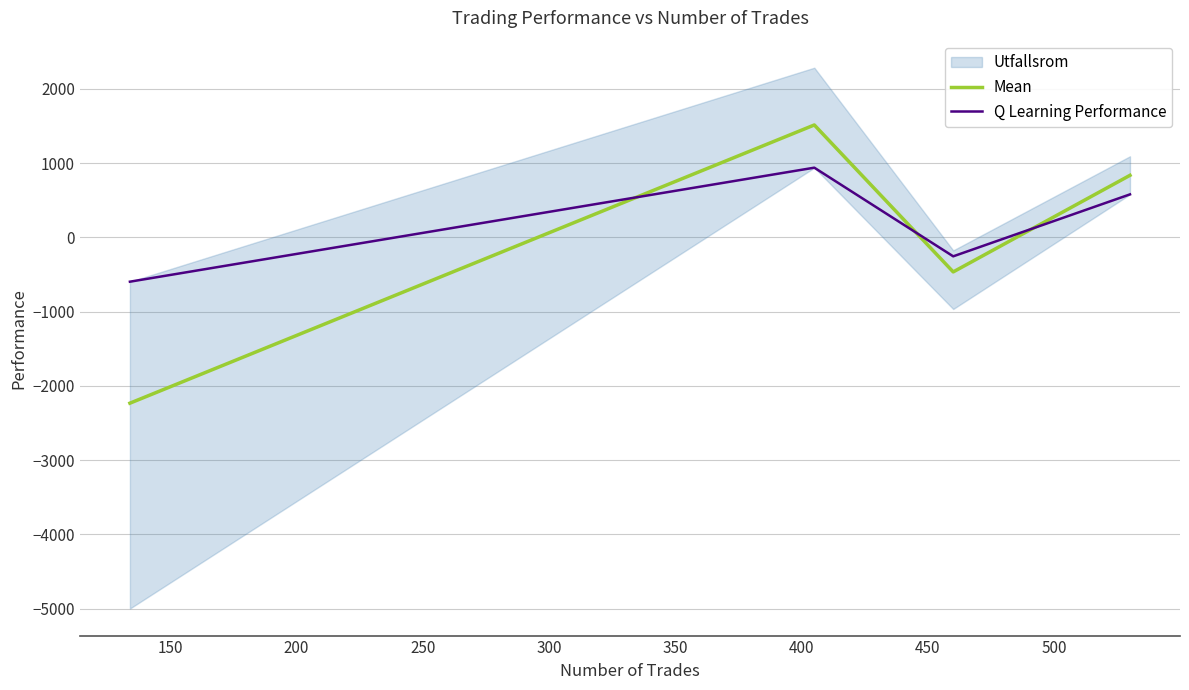

After their last crossing, which series has the higher values: Q Learning Performance or Mean?

Mean